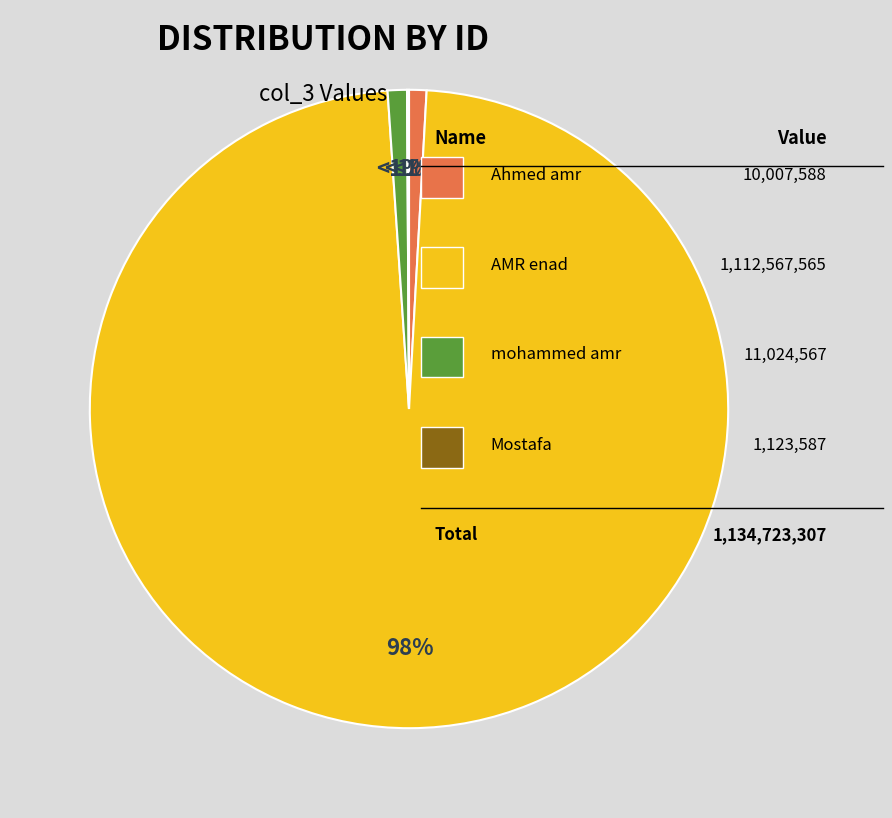

To the nearest percent, what percentage of the pie is AMR enad?

98%